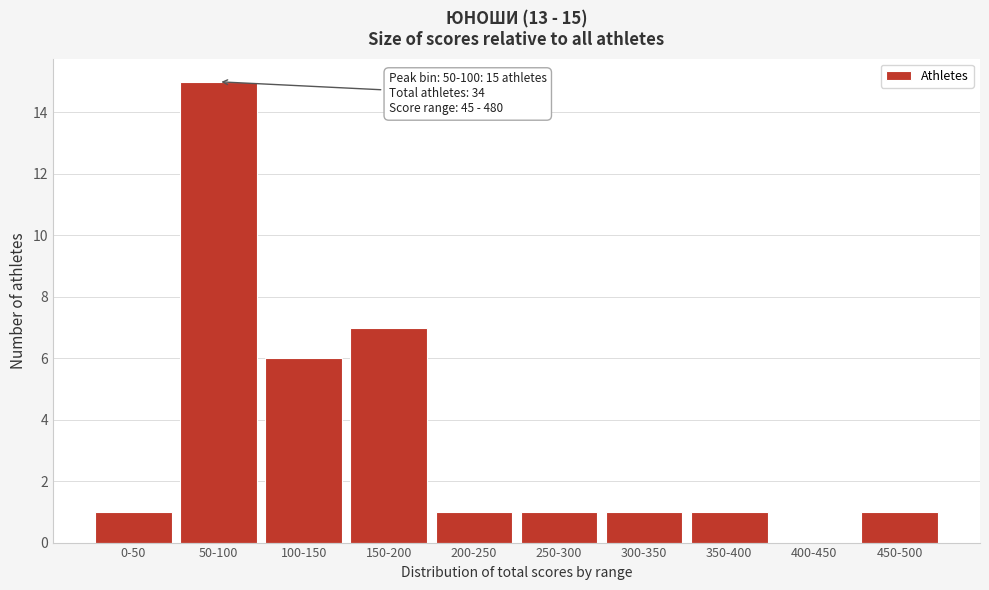

Reading left to right, extract all data points from this chart.

0-50=1	50-100=15	100-150=6	150-200=7	200-250=1	250-300=1	300-350=1	350-400=1	400-450=0	450-500=1